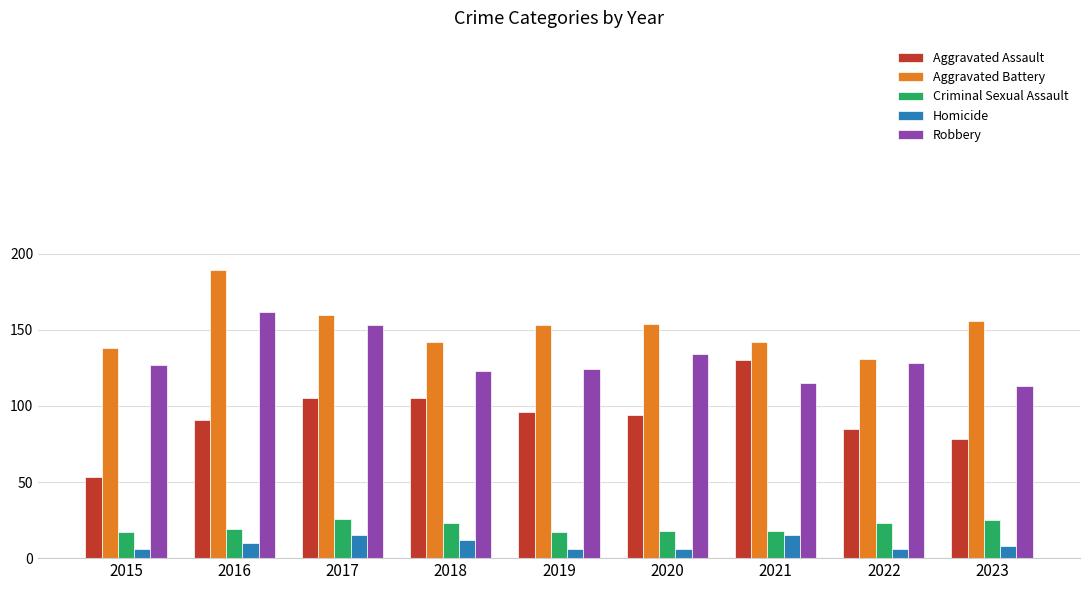

Which series has the largest total across all categories?

Aggravated Battery